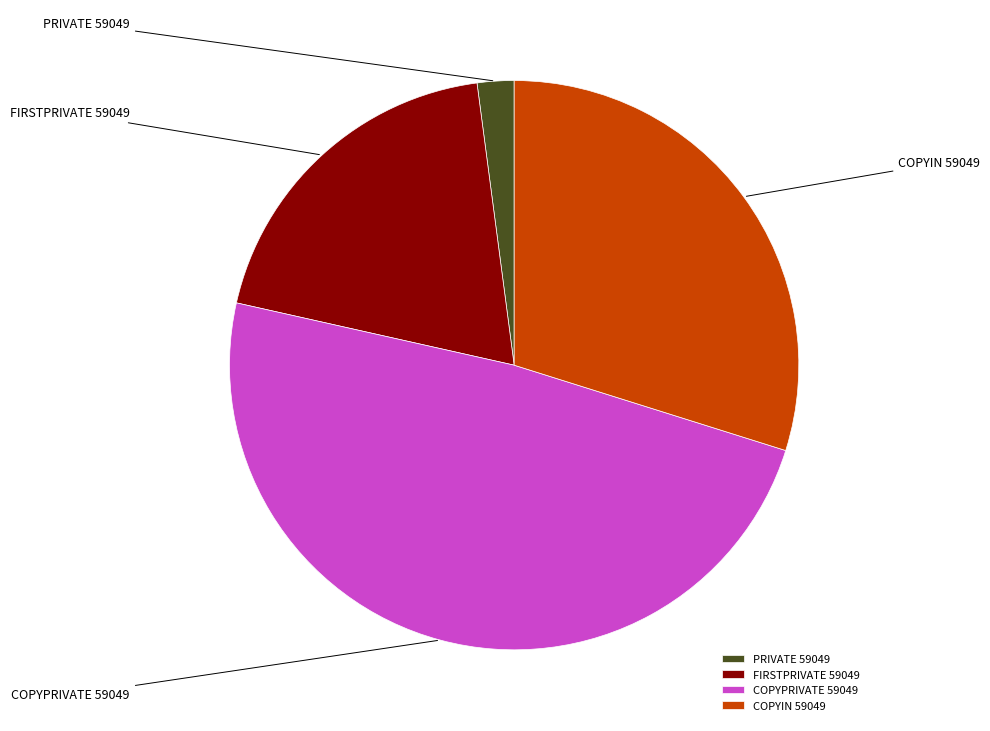

To the nearest percent, what is the difference between the largest and smallest slice percentages?

47%